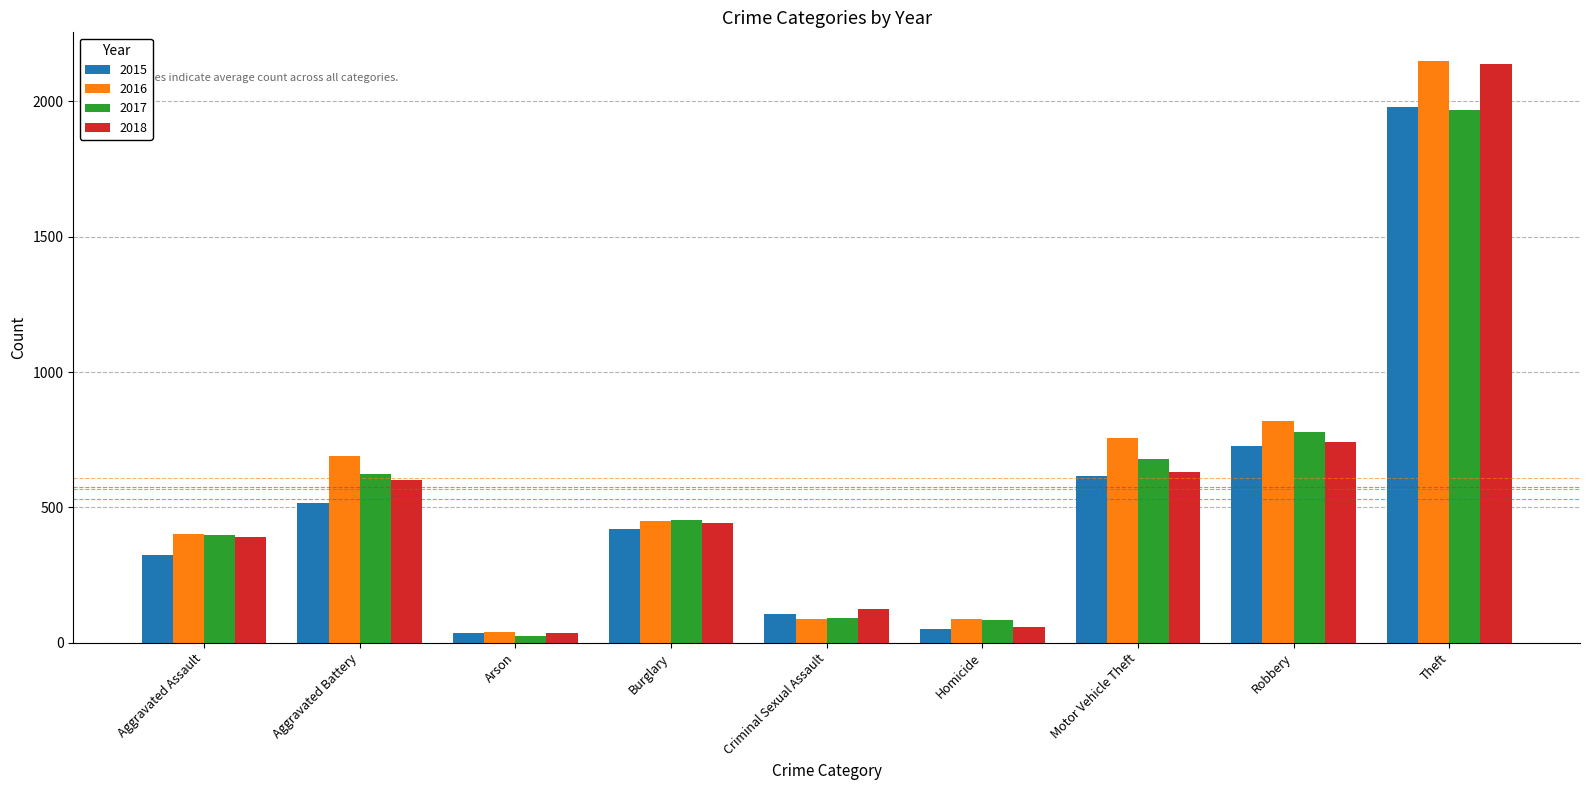

What is the difference between the maximum and minimum values in the 2017 series?

1945